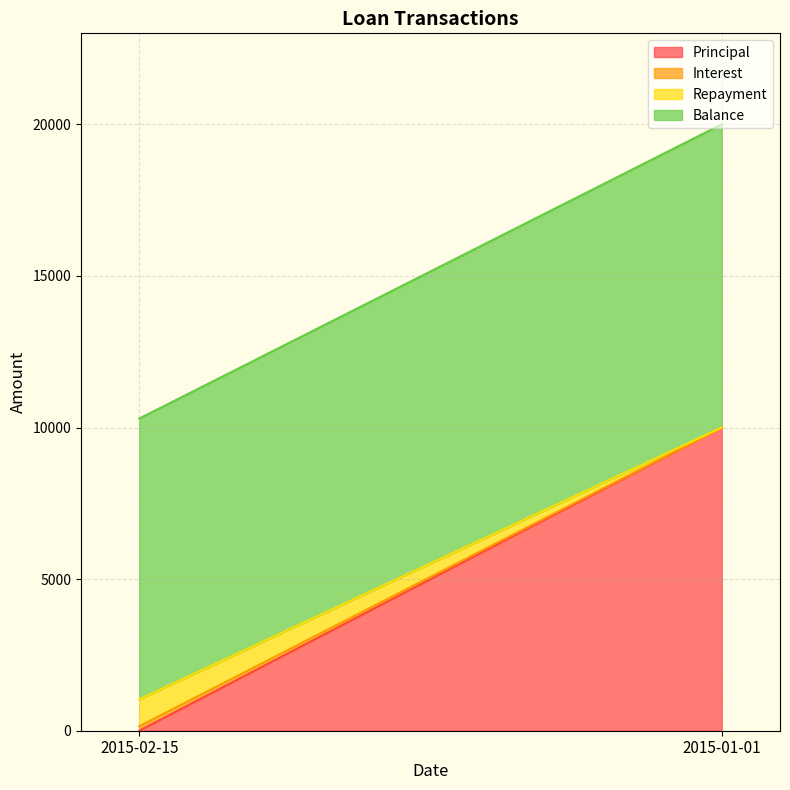

How many data points in Repayment are less than 887?

1